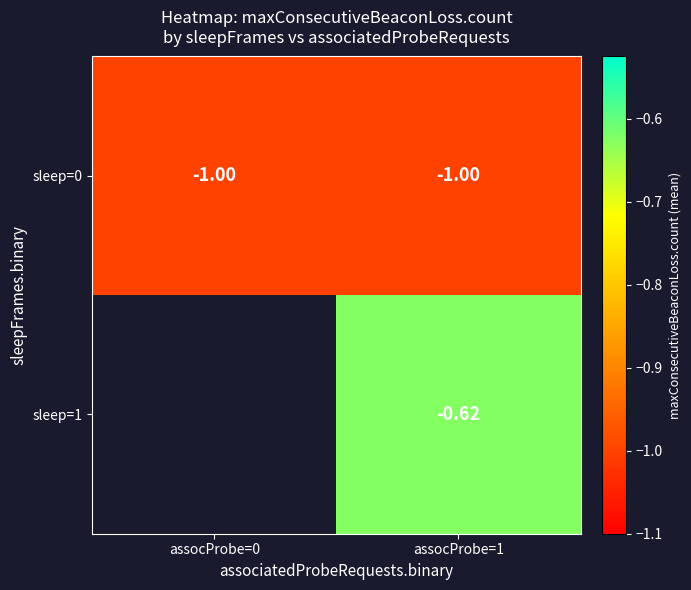

True or false: sleep=1 has a value of -0.6 at assocProbe=1.

True